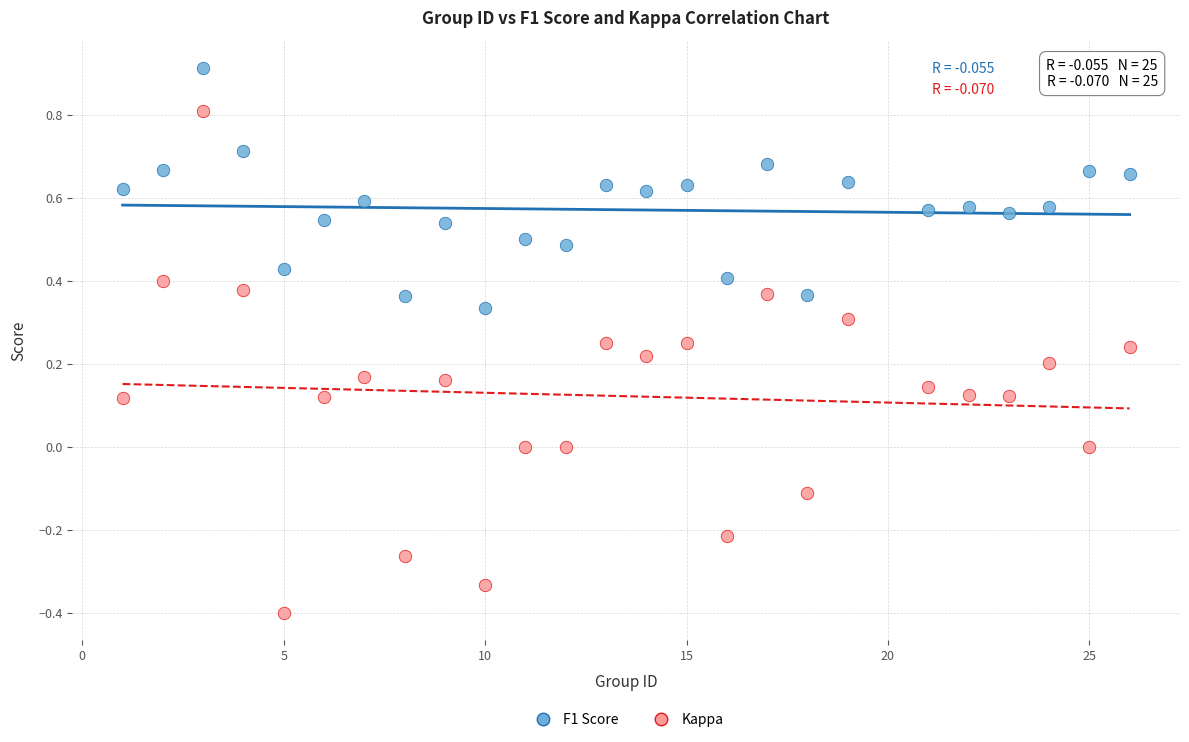

Which series contains the highest Y value?

F1 Score